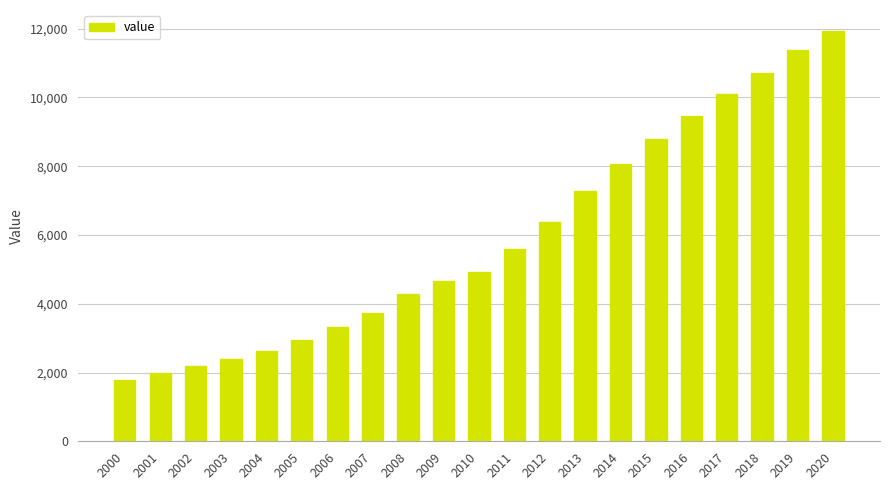

How many bars are there in total?

21